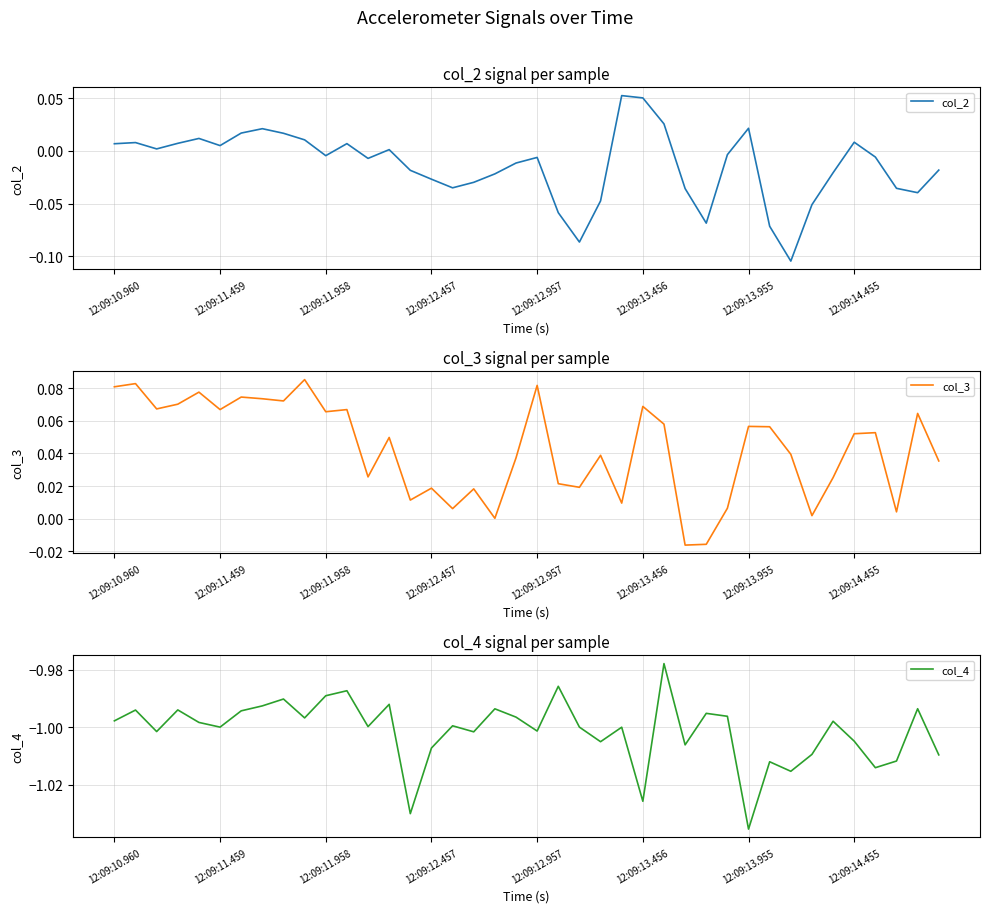

Which category has the lowest value in the col_4 series?

12:09:13.955